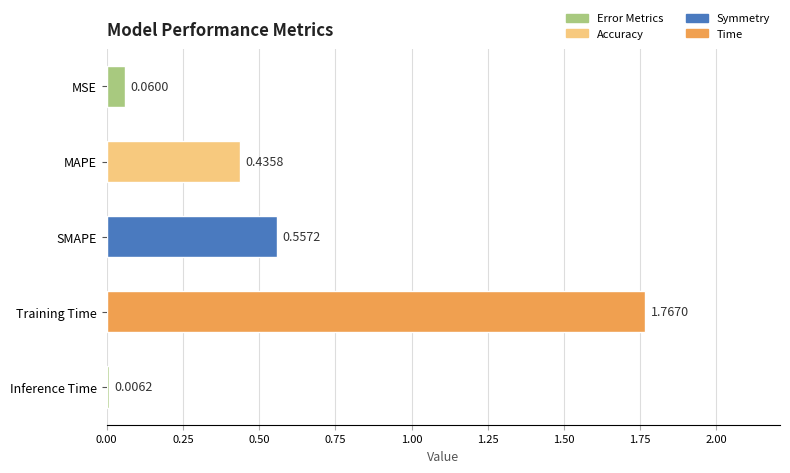

Which has a higher value, SMAPE or MSE?

SMAPE